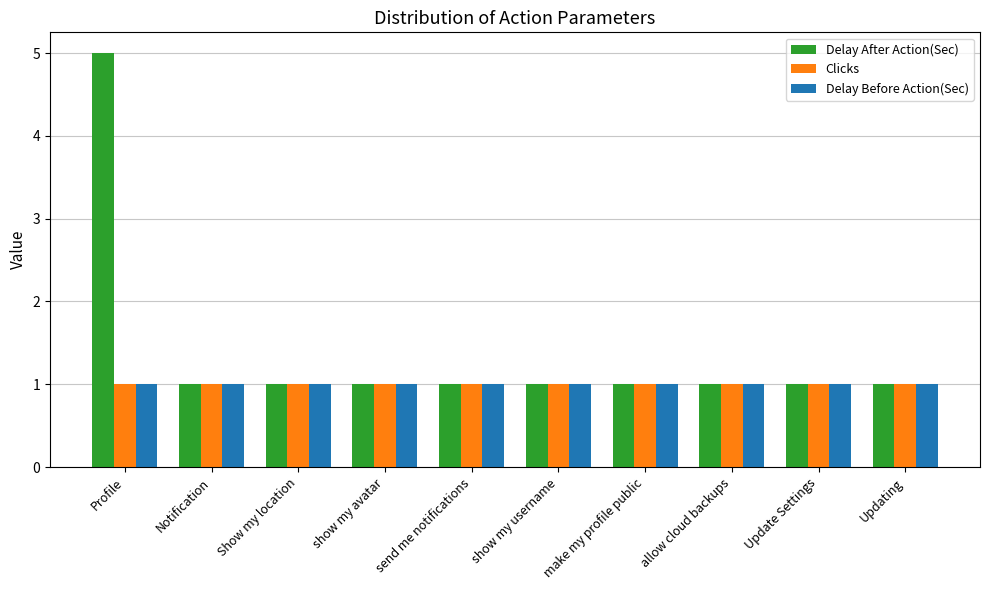

What position from the right is Profile?

10